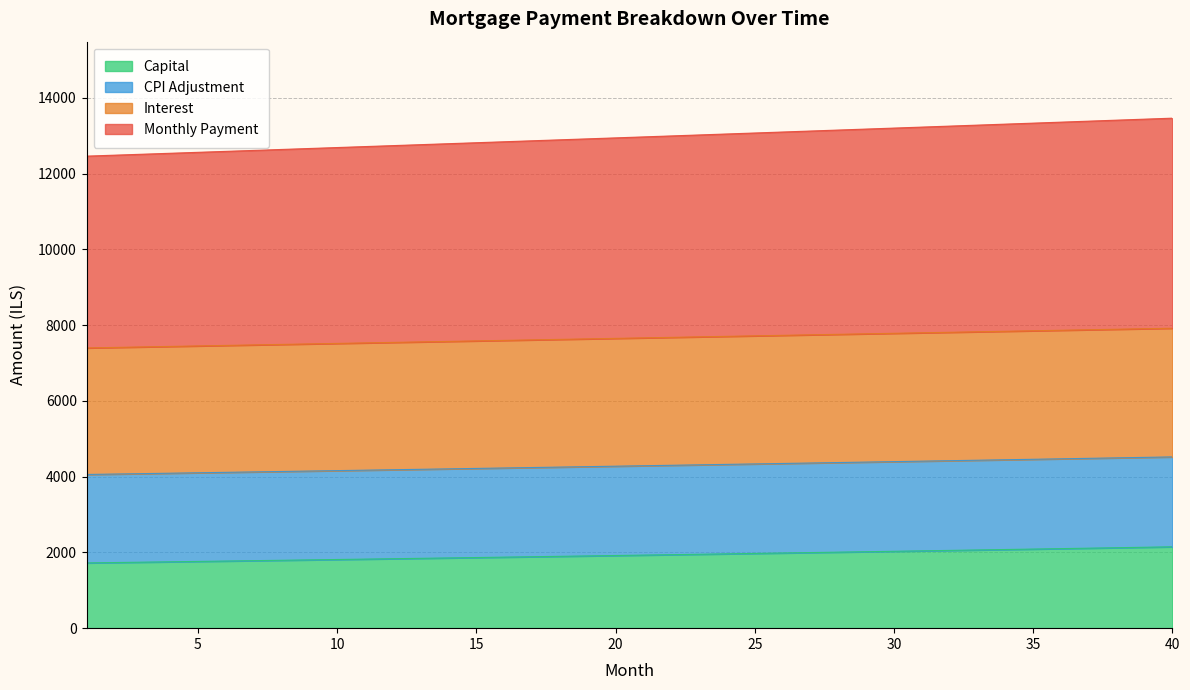

At which label does capital reach its peak?

40